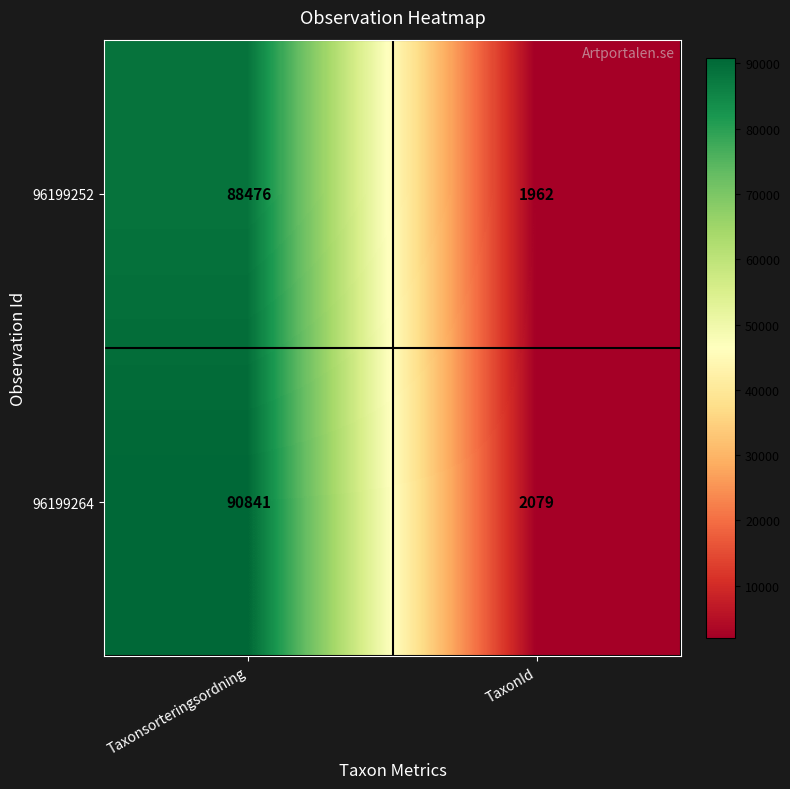

List the series in order of their overall mean, lowest first.

96199252, 96199264